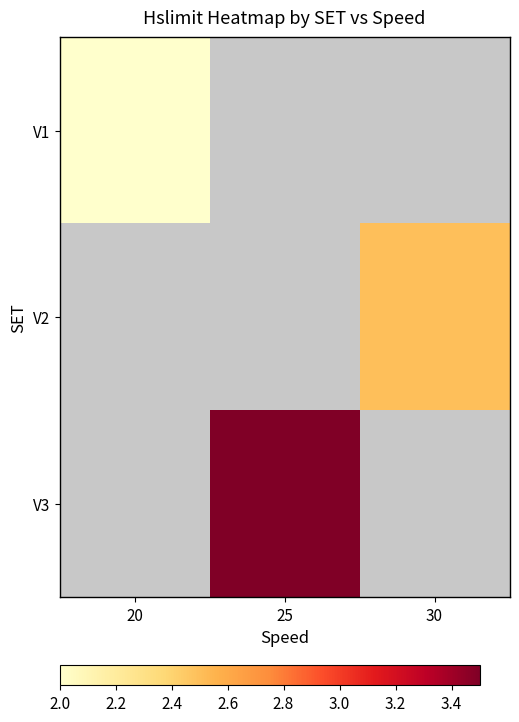

True or false: V1 has a value of 3.0 at 20.

False